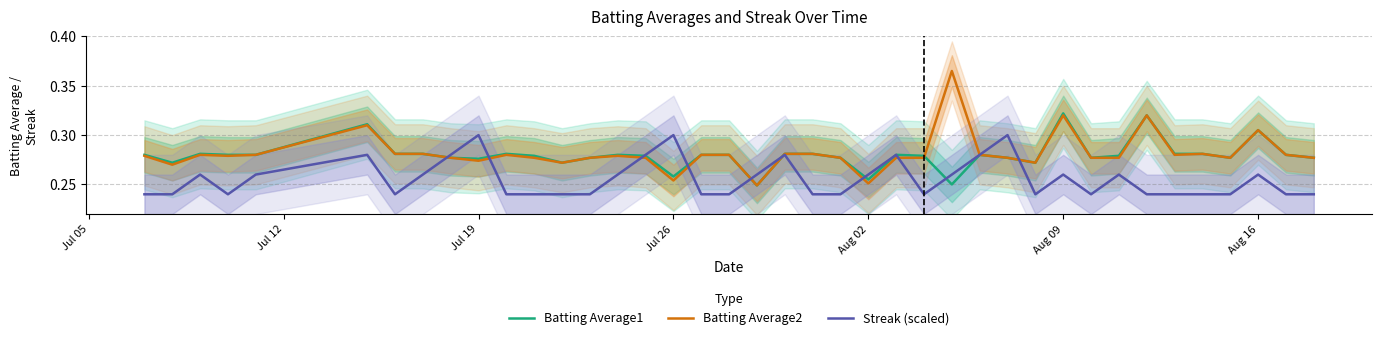

What is the value of the Batting Average1 point at the 16th from the left?

0.3